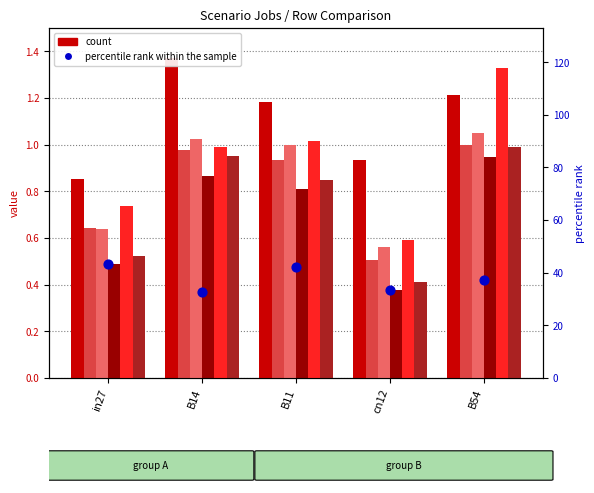

At how many categories does at least one series exceed 0?

5